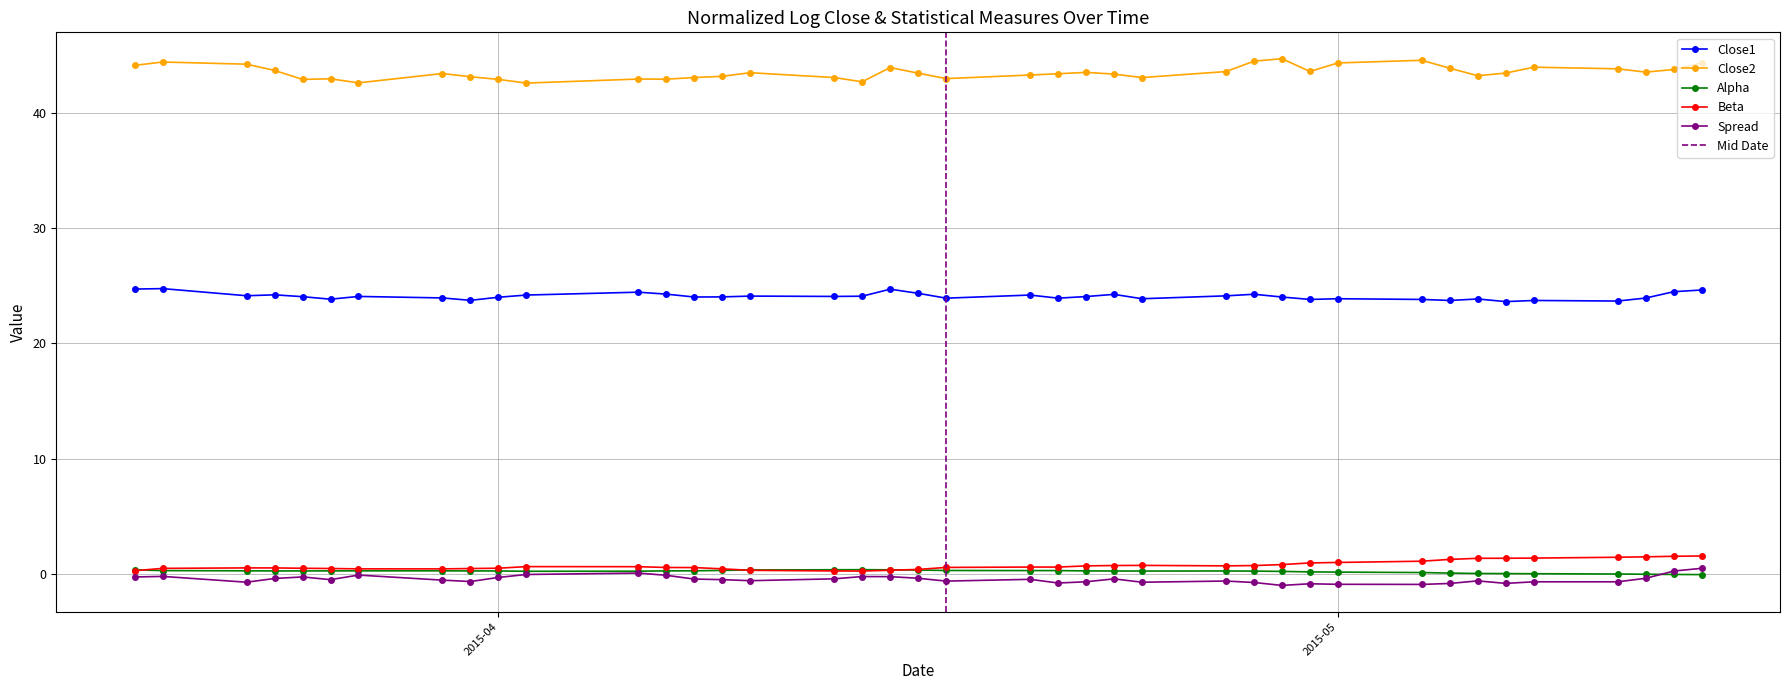

Reading right to left, transcribe all the data shown in this chart.

alpha: -0.1	-0.1	-0.0	-0.0	0.0	0.0	0.0	0.1	0.1	0.1	0.2	0.2	0.2	0.2	0.2	0.2	0.2	0.3	0.3	0.3	0.3	0.3	0.4	0.3	0.3	0.3	0.3	0.3	0.2	0.2	0.2	0.2	0.3	0.3	0.2	0.2	0.2	0.3	0.3	0.3
beta: 1.5	1.5	1.5	1.4	1.4	1.3	1.3	1.2	1.1	1.0	0.9	0.8	0.7	0.7	0.7	0.7	0.7	0.6	0.6	0.5	0.4	0.3	0.2	0.2	0.3	0.4	0.5	0.5	0.6	0.6	0.5	0.5	0.4	0.4	0.5	0.5	0.5	0.5	0.5	0.3
spread: 0.5	0.2	-0.4	-0.7	-0.7	-0.8	-0.6	-0.8	-0.9	-0.9	-0.9	-1.0	-0.8	-0.6	-0.7	-0.4	-0.7	-0.8	-0.5	-0.6	-0.4	-0.3	-0.2	-0.4	-0.6	-0.5	-0.5	-0.1	0.1	-0.1	-0.3	-0.7	-0.6	-0.1	-0.5	-0.3	-0.4	-0.7	-0.2	-0.3
close1: 24.6	24.5	23.9	23.7	23.7	23.6	23.9	23.7	23.8	23.9	23.8	24.0	24.3	24.1	23.9	24.3	24.1	23.9	24.2	23.9	24.4	24.7	24.1	24.1	24.1	24.0	24.0	24.3	24.5	24.2	24.0	23.7	24.0	24.1	23.8	24.1	24.2	24.1	24.8	24.7
close2: 44.4	43.8	43.6	43.9	44.0	43.5	43.3	43.9	44.6	44.4	43.6	44.7	44.5	43.6	43.1	43.4	43.5	43.4	43.3	43.0	43.5	44.0	42.7	43.1	43.5	43.2	43.1	43.0	43.0	42.6	42.9	43.2	43.4	42.6	43.0	42.9	43.7	44.3	44.4	44.2